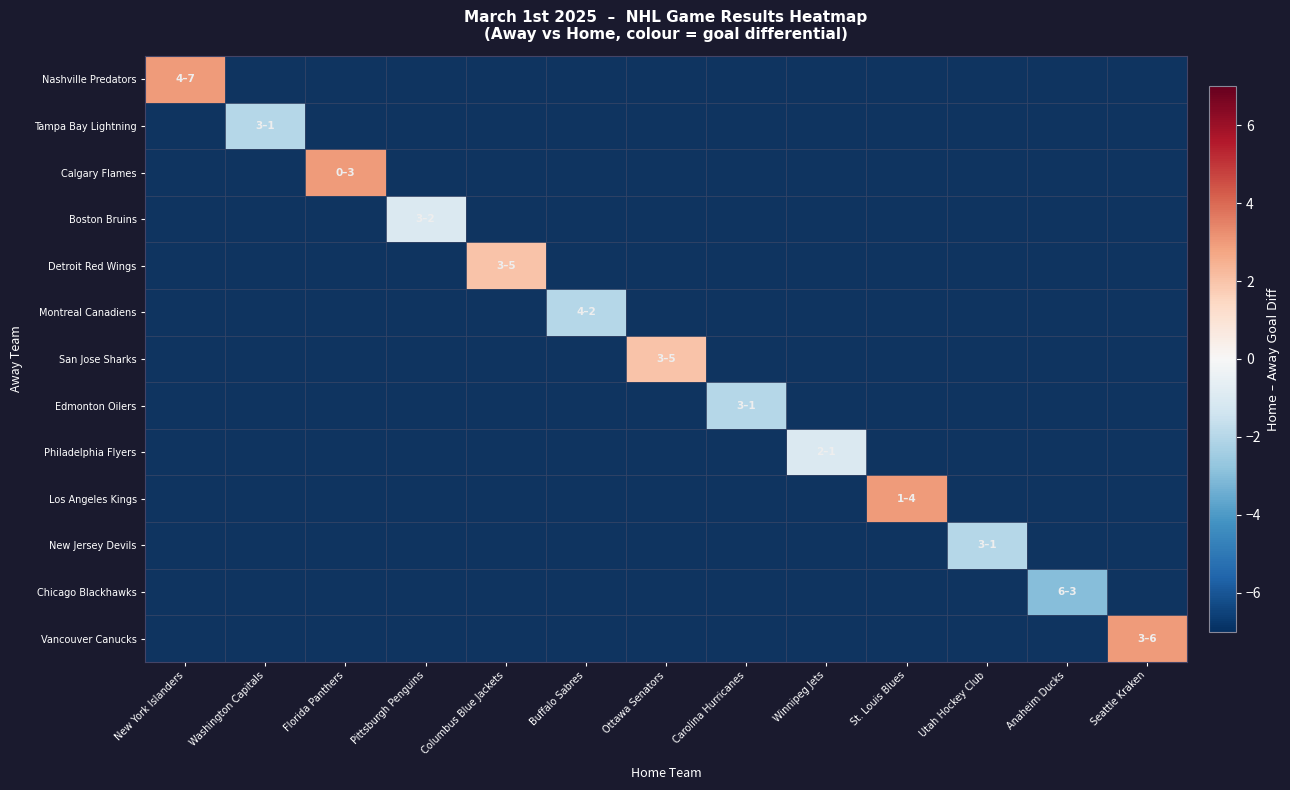

Which category has the lowest value across all series?

Anaheim Ducks